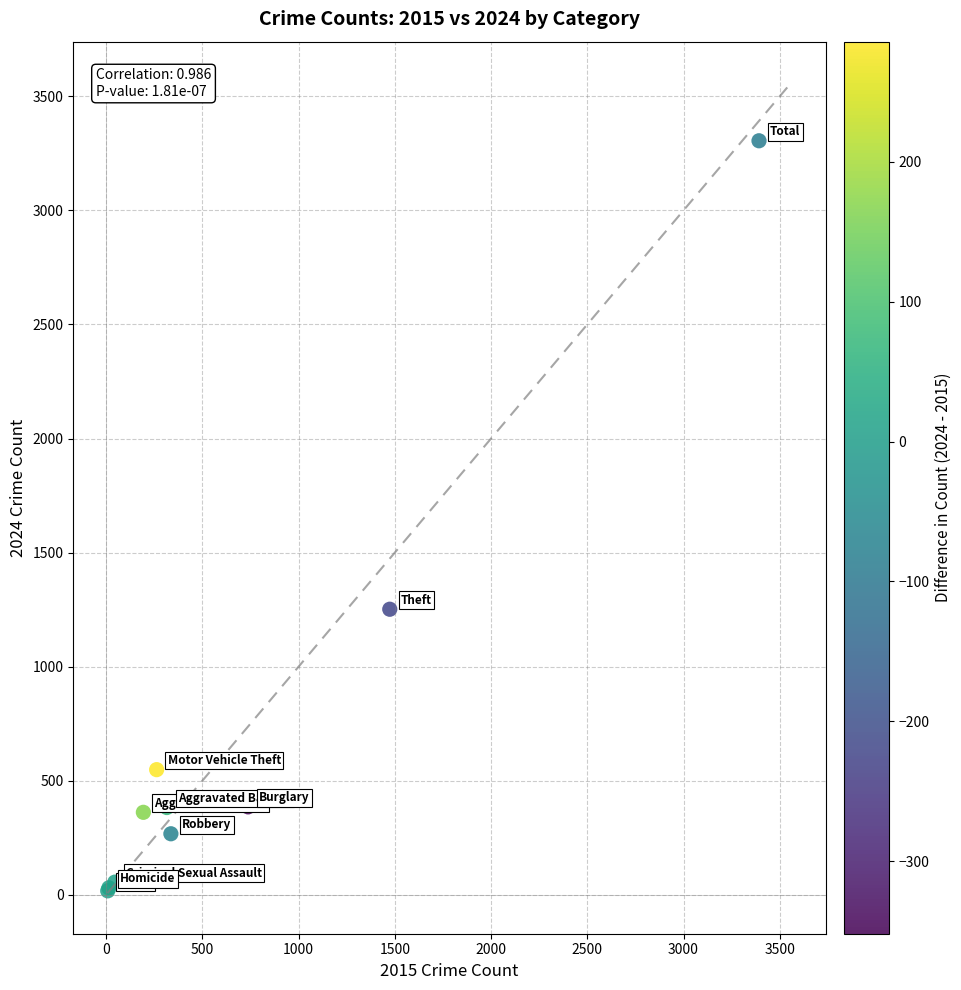

What Y value in the scatter plot is closest to 1661?

1252